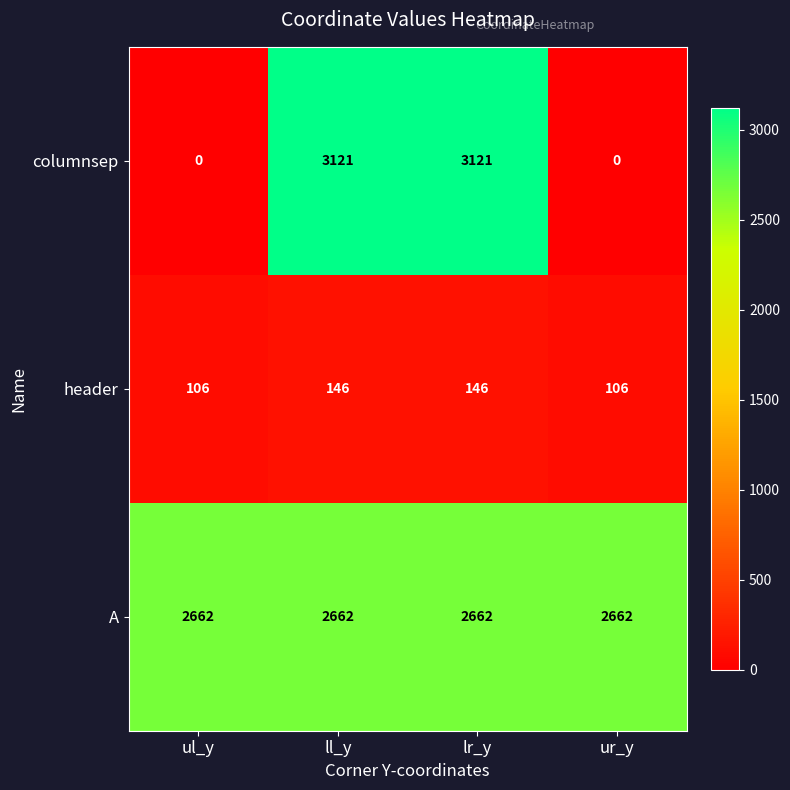

Reading left to right, extract all data points from this chart.

columnsep: ul_y=0	ll_y=3121	lr_y=3121	ur_y=0
header: ul_y=106	ll_y=146	lr_y=146	ur_y=106
A: ul_y=2662	ll_y=2662	lr_y=2662	ur_y=2662